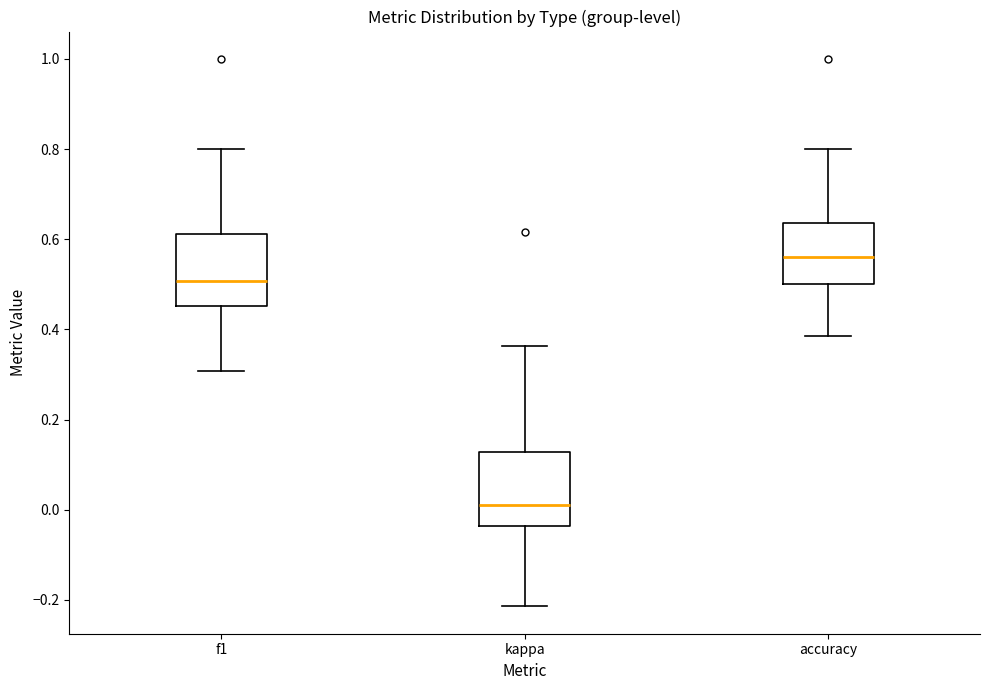

Where does the lower whisker of the box for accuracy end on the y-axis? The values are not printed on the chart, so give them approximately, as read against the axis.

0.38